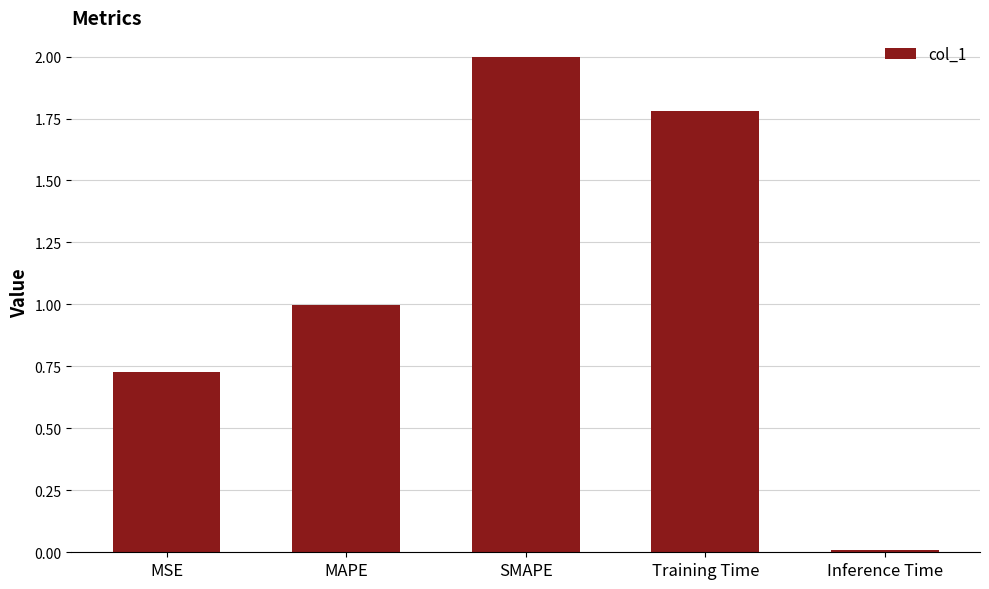

What value does the data have at Training Time?

1.8